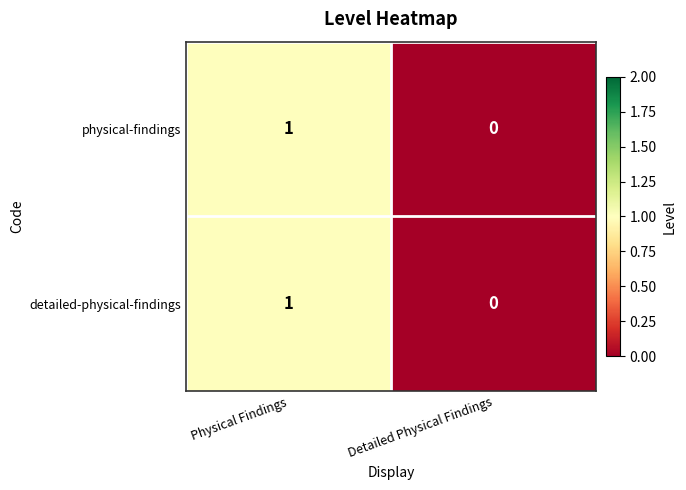

At which label does physical-findings reach its minimum?

Detailed Physical Findings